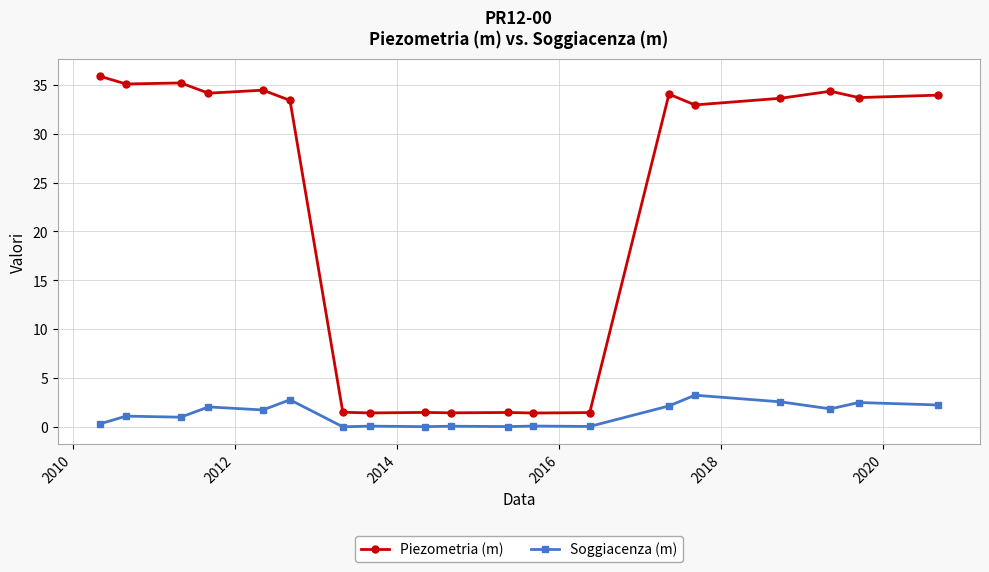

What is the minimum value for Piezometria (m)?

1.4